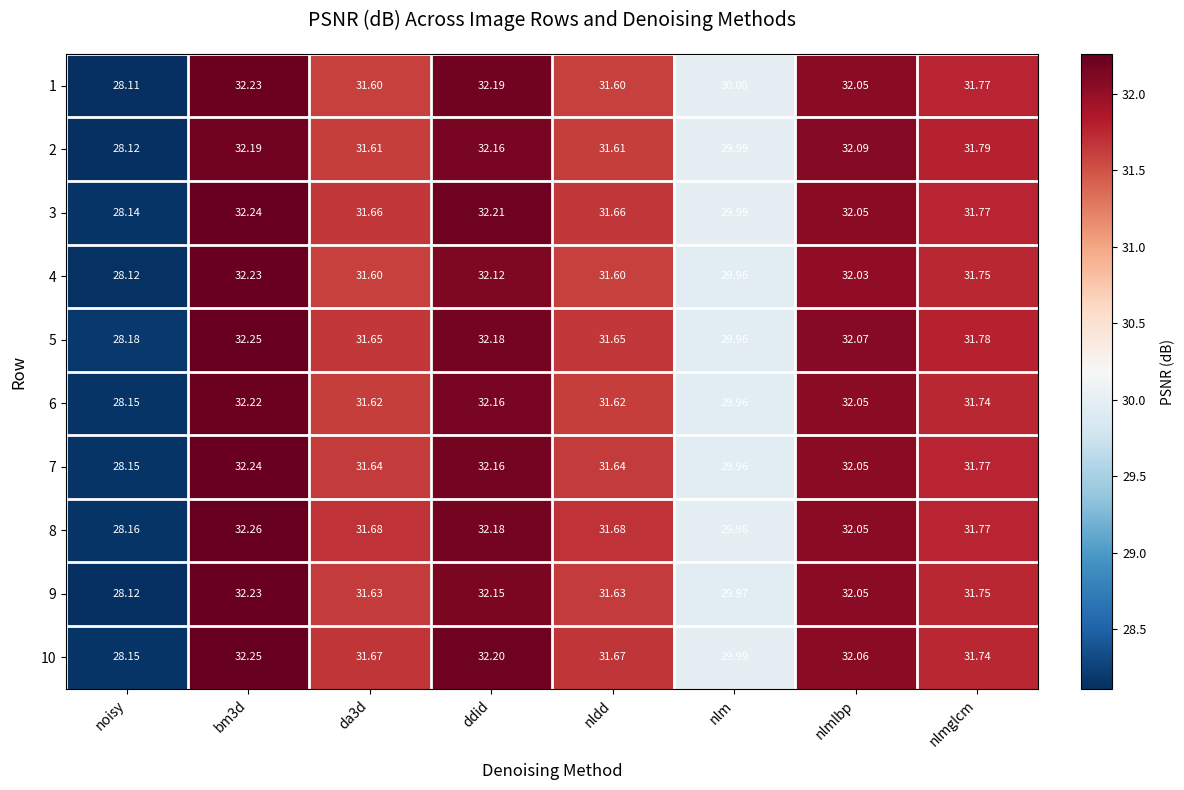

At which category does the chart reach its peak across all series?

bm3d